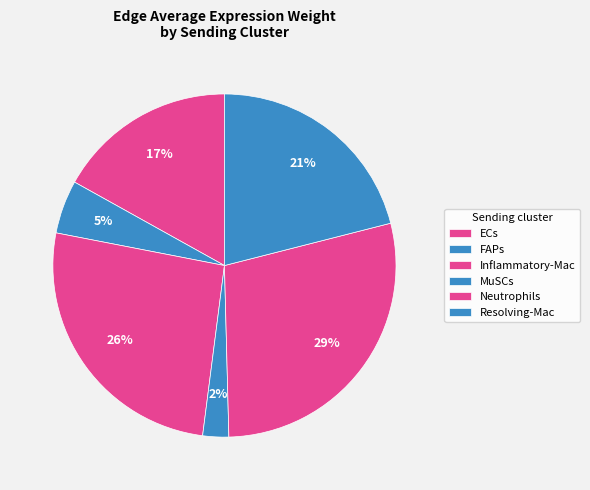

Is there a majority slice in this chart?

No